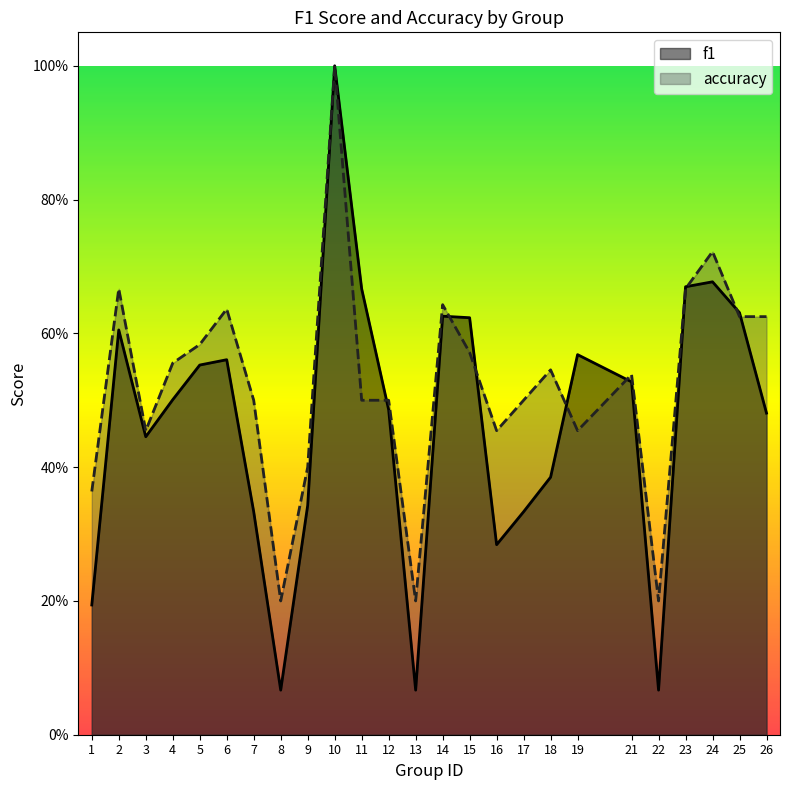

At 5, list the series in order from largest to smallest.

accuracy, f1